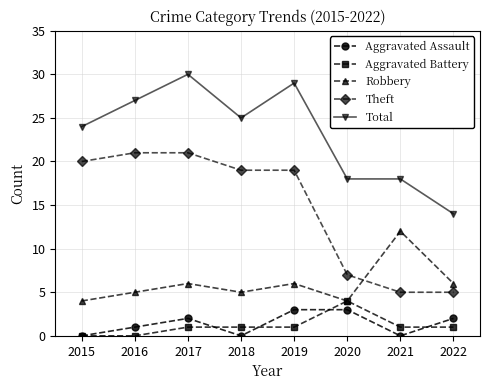

At which category is the sum across all series the highest?

2017